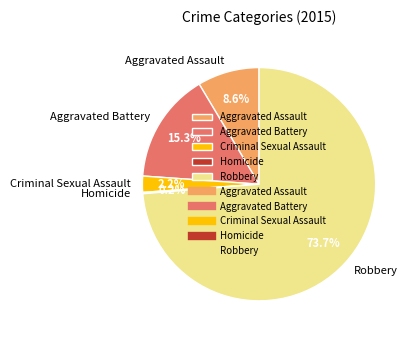

Does Robbery represent more than half of the total?

Yes